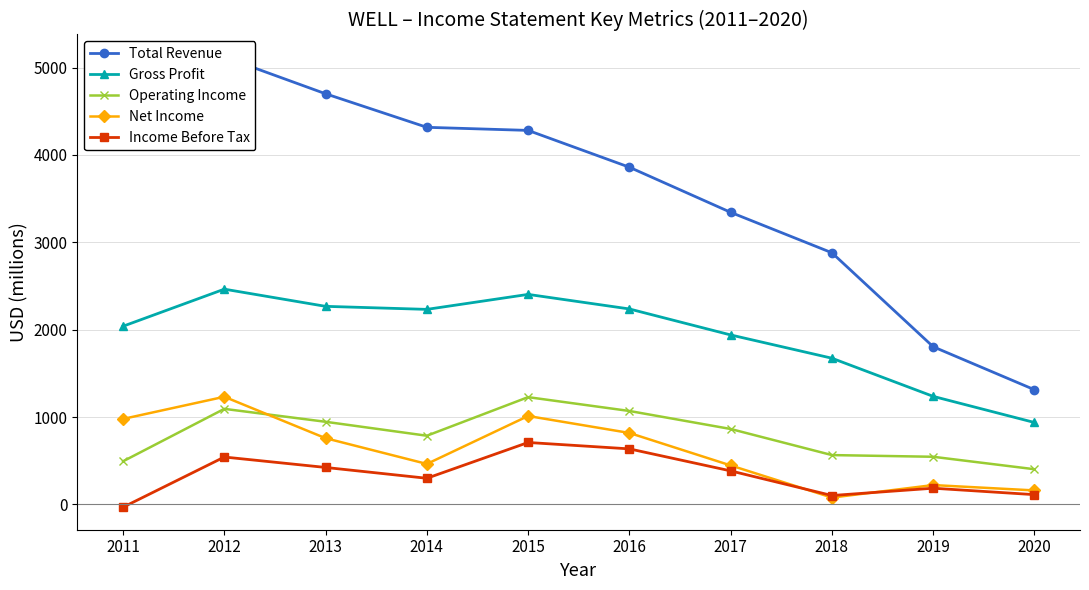

True or false: Income Before Tax and Gross Profit intersect in this chart.

False